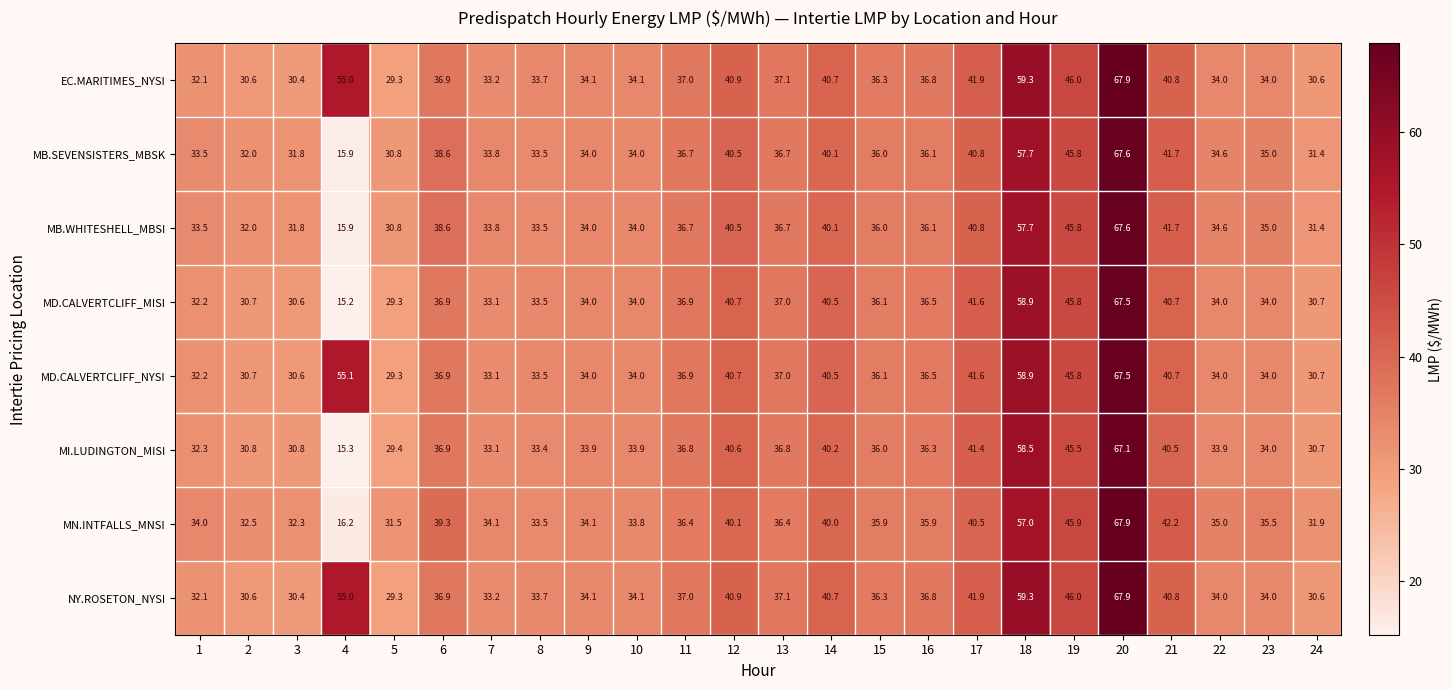

What is the sum of all MN.INTFALLS_MNSI values?

901.9